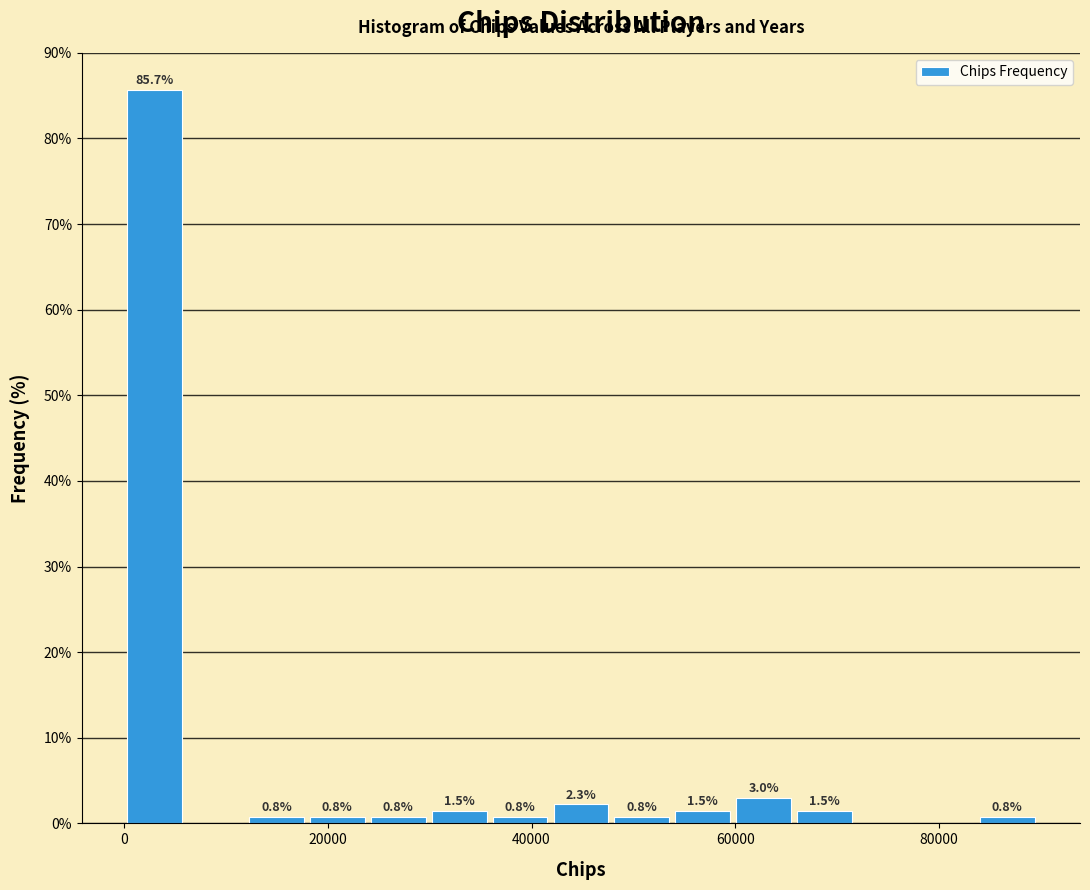

Read against the x-axis, roughly where is the centre of the tallest bar?

2000